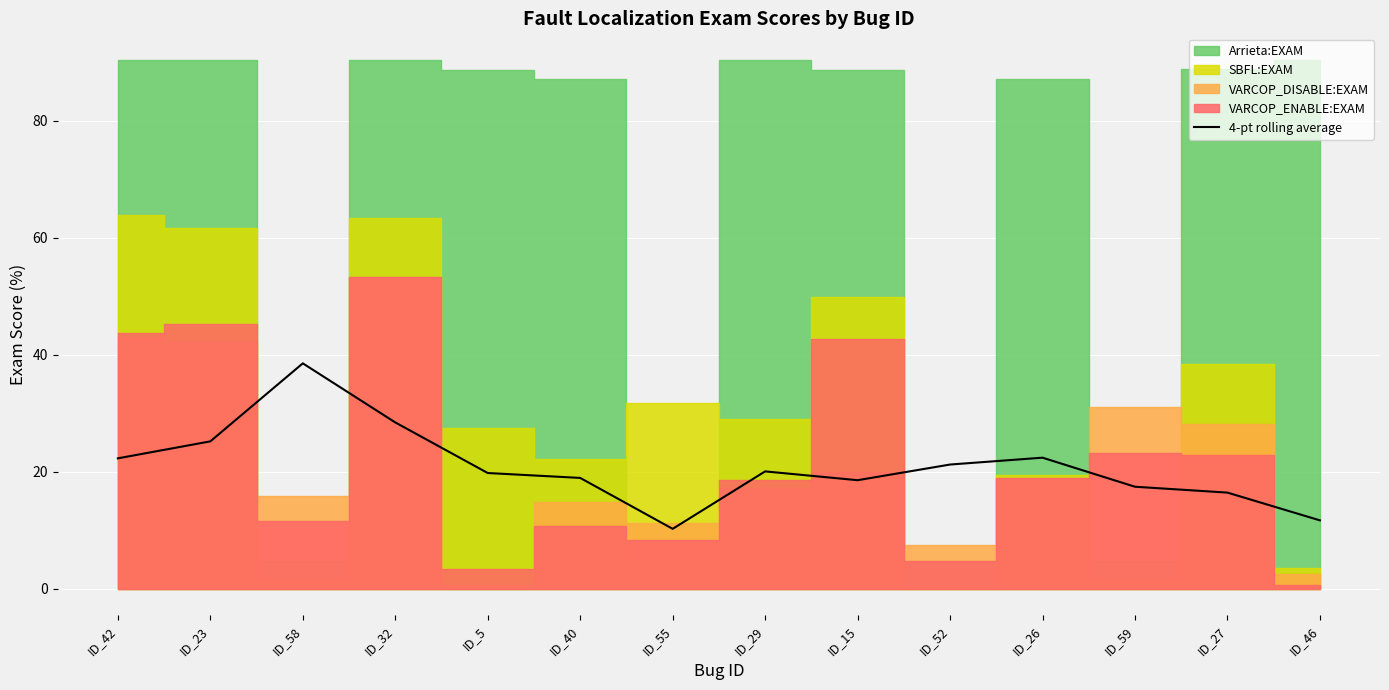

What is the minimum value shown in the chart?

10.2